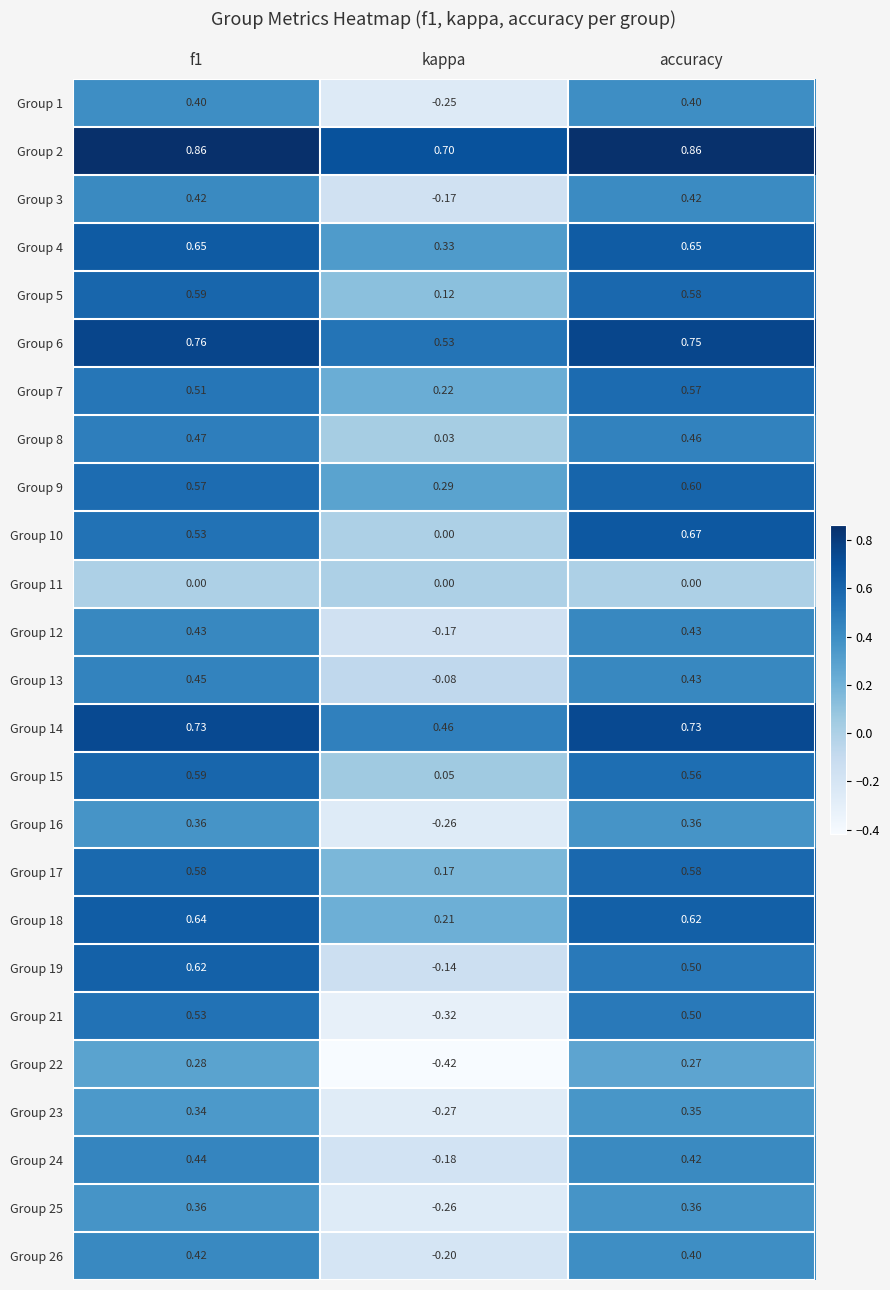

What is the total value across all series at f1?

12.5